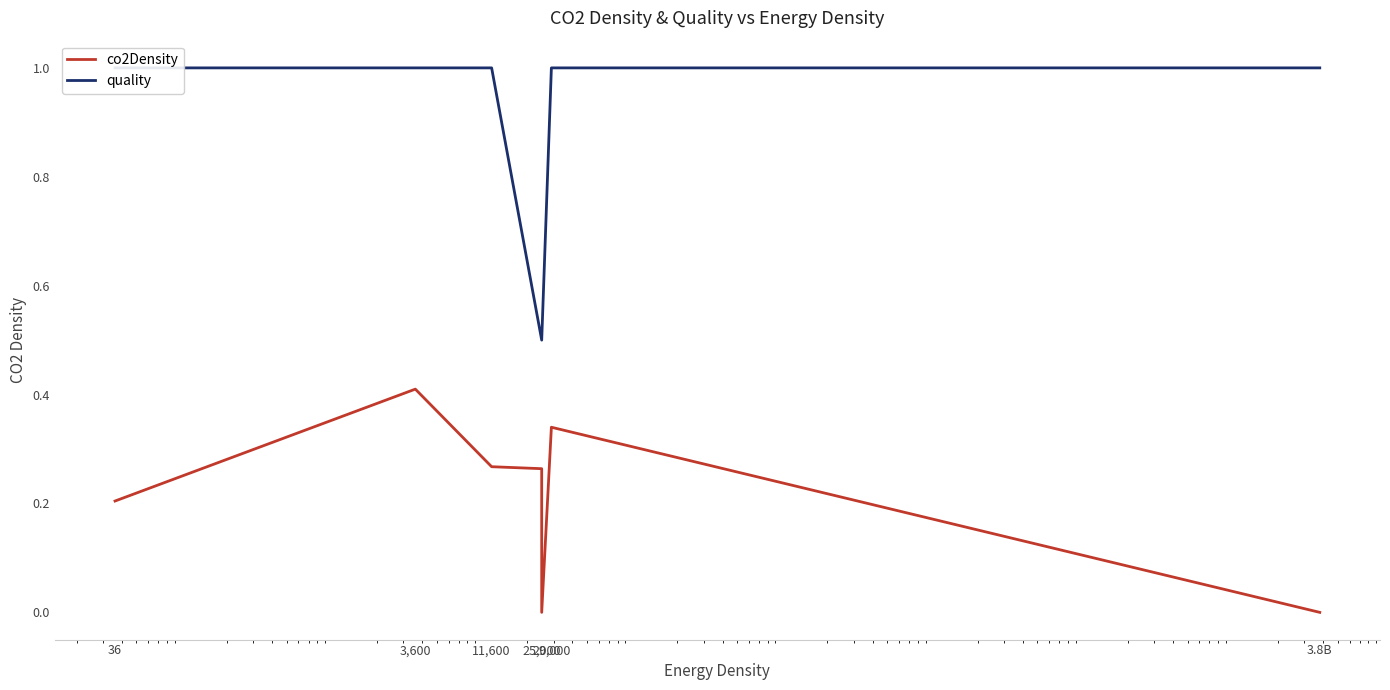

Reading right to left, transcribe all the data shown in this chart.

co2Density: 0.0	0.3	0.0	0.3	0.3	0.4	0.2	0.2
quality: 1.0	1.0	0.5	0.5	1.0	1.0	1.0	1.0